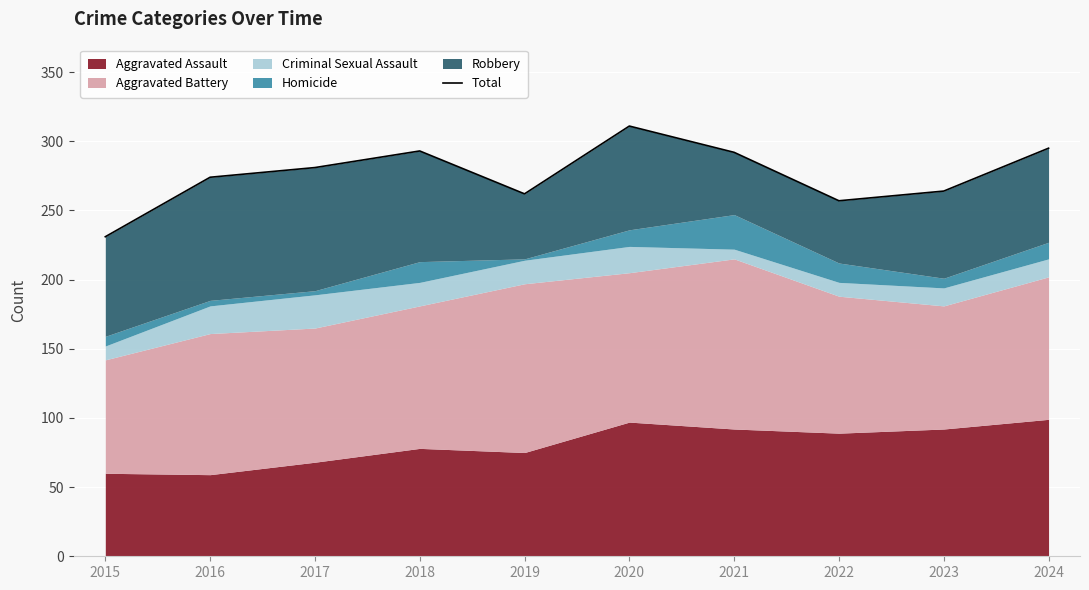

What is the minimum value shown in the chart?

231